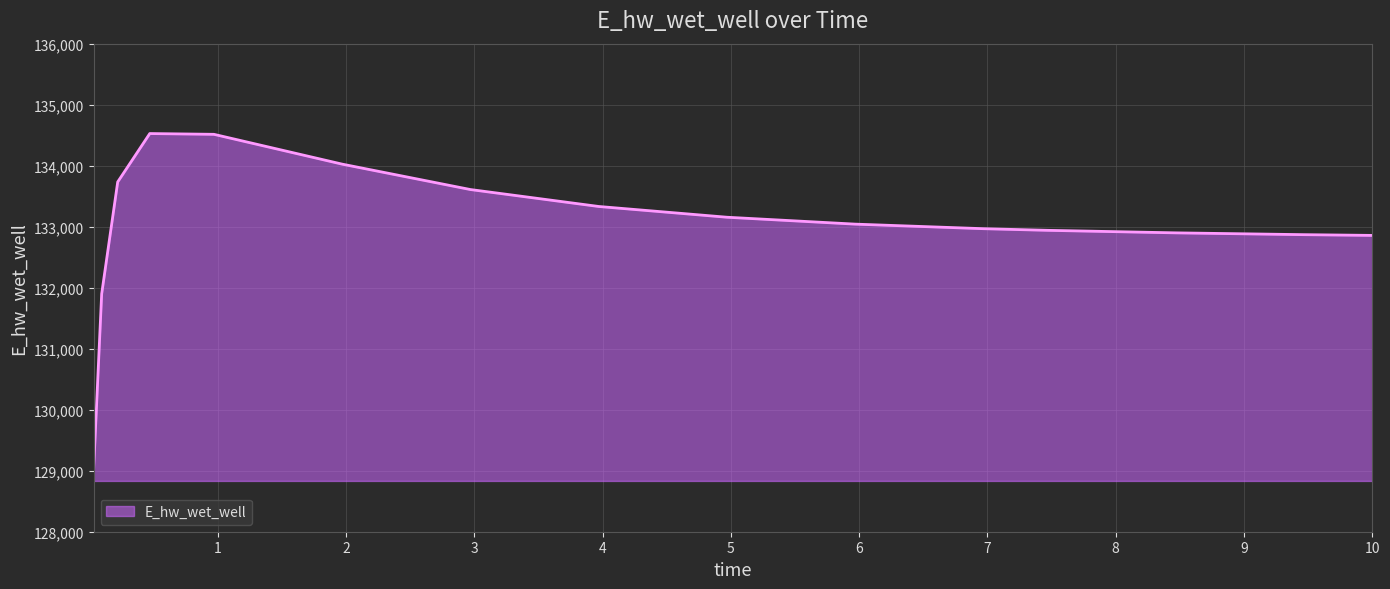

What is the greatest value displayed?

134526.6